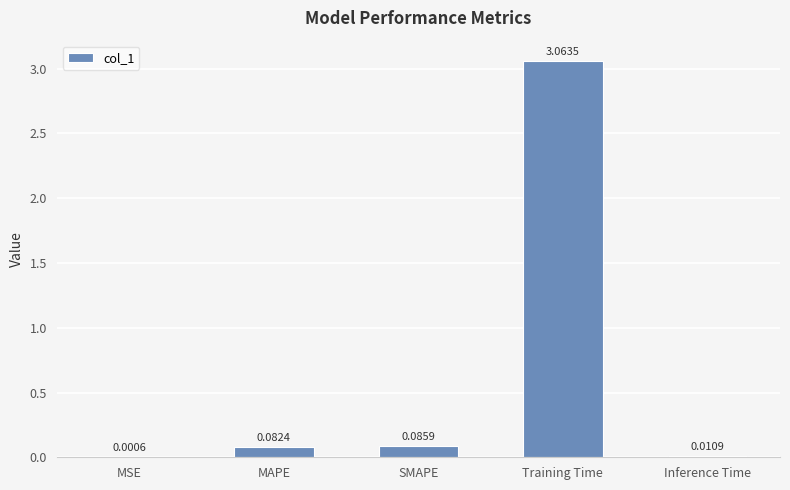

Count the number of categories in the chart.

5